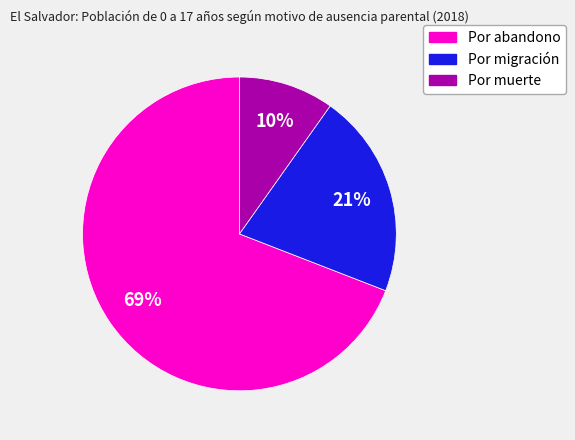

To the nearest percent, what is the average slice percentage?

33%